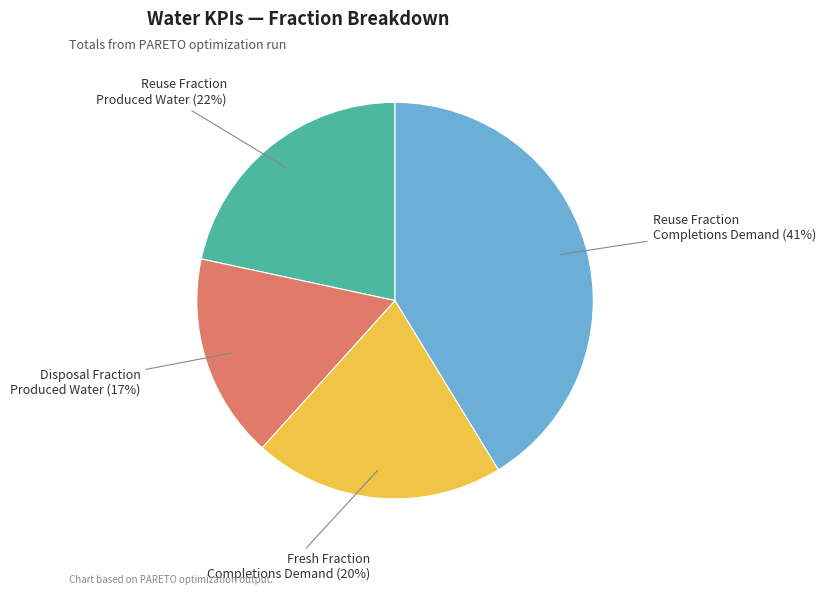

Is there a majority slice in this chart?

No